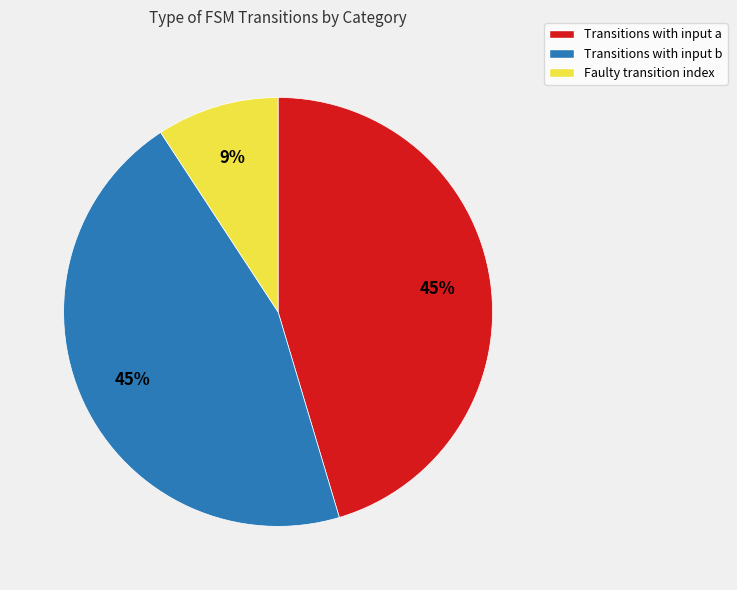

To the nearest percent, what is the difference between the largest and smallest slice percentages?

36%